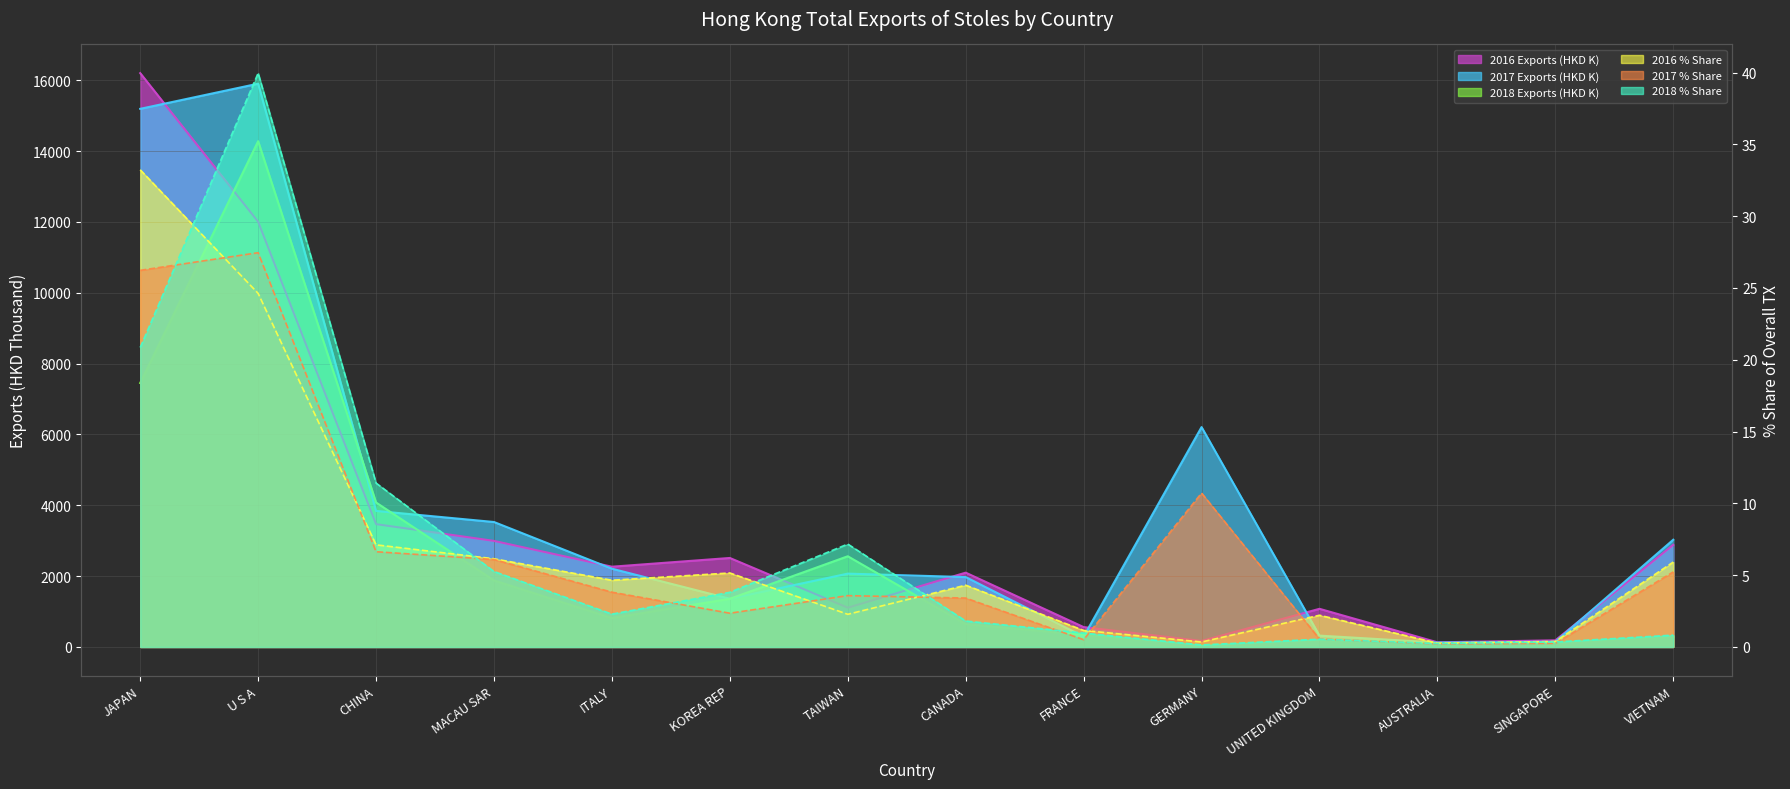

Count the number of categories in the chart.

14